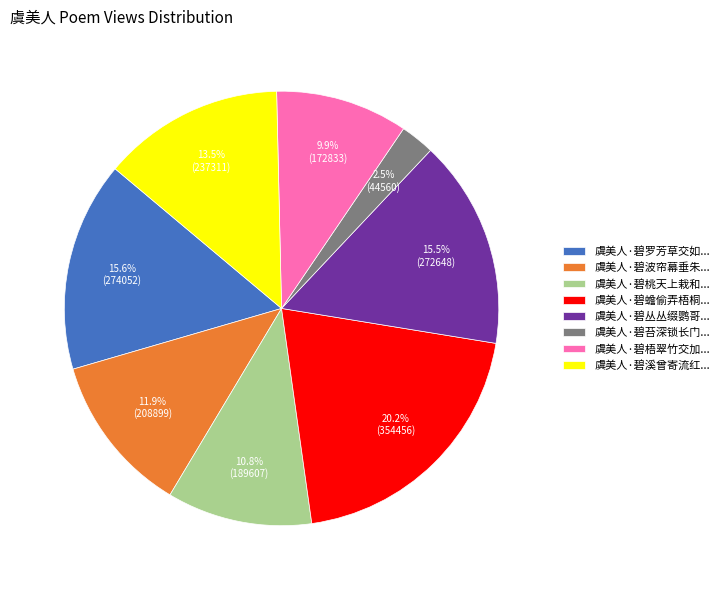

How much of the chart is everything except 虞美人·碧溪曾寄流红...?

86.5%